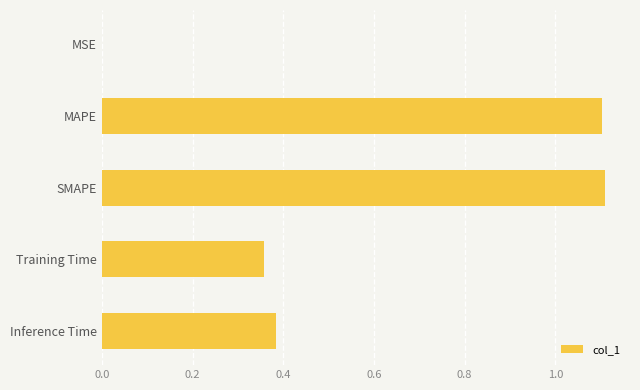

Which has a higher value, Inference Time or SMAPE?

SMAPE